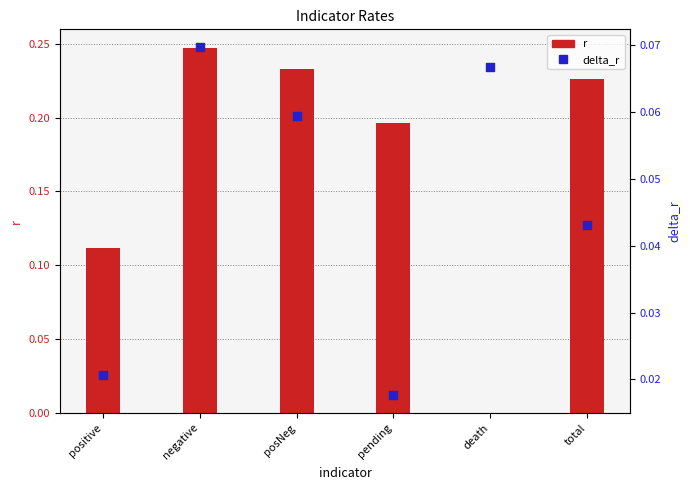

Which series has the largest Y range (max minus min)?

r